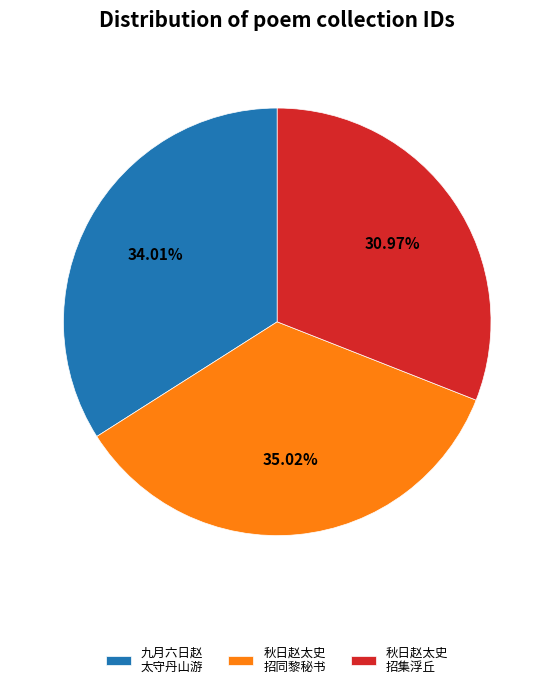

Do 秋日赵太史 招同黎秘书 and 九月六日赵 太守丹山游 together represent more than half of the pie?

Yes